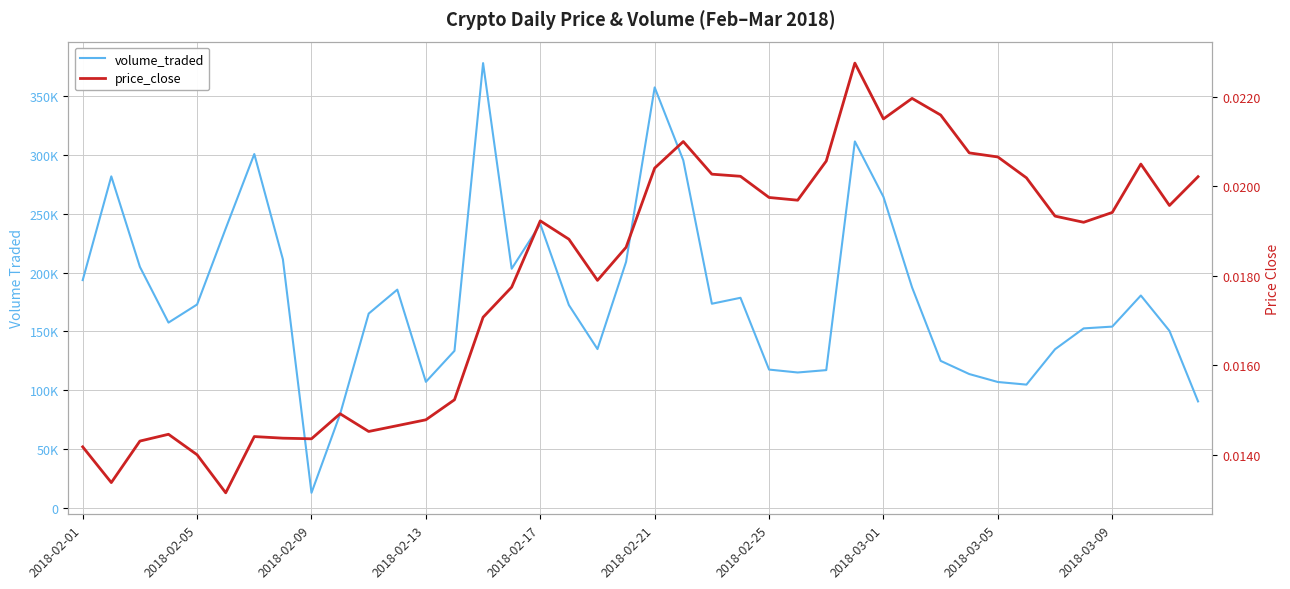

Which series changed the most between 25 and 35?

volume_traded